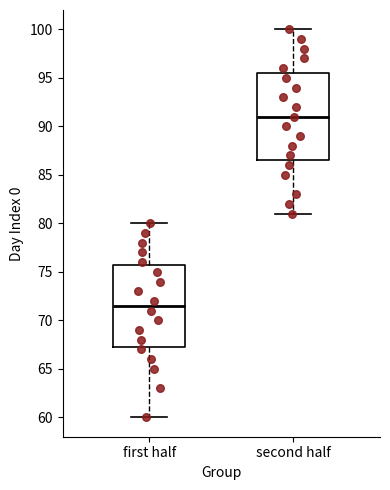

Which box has the highest median line?

second half